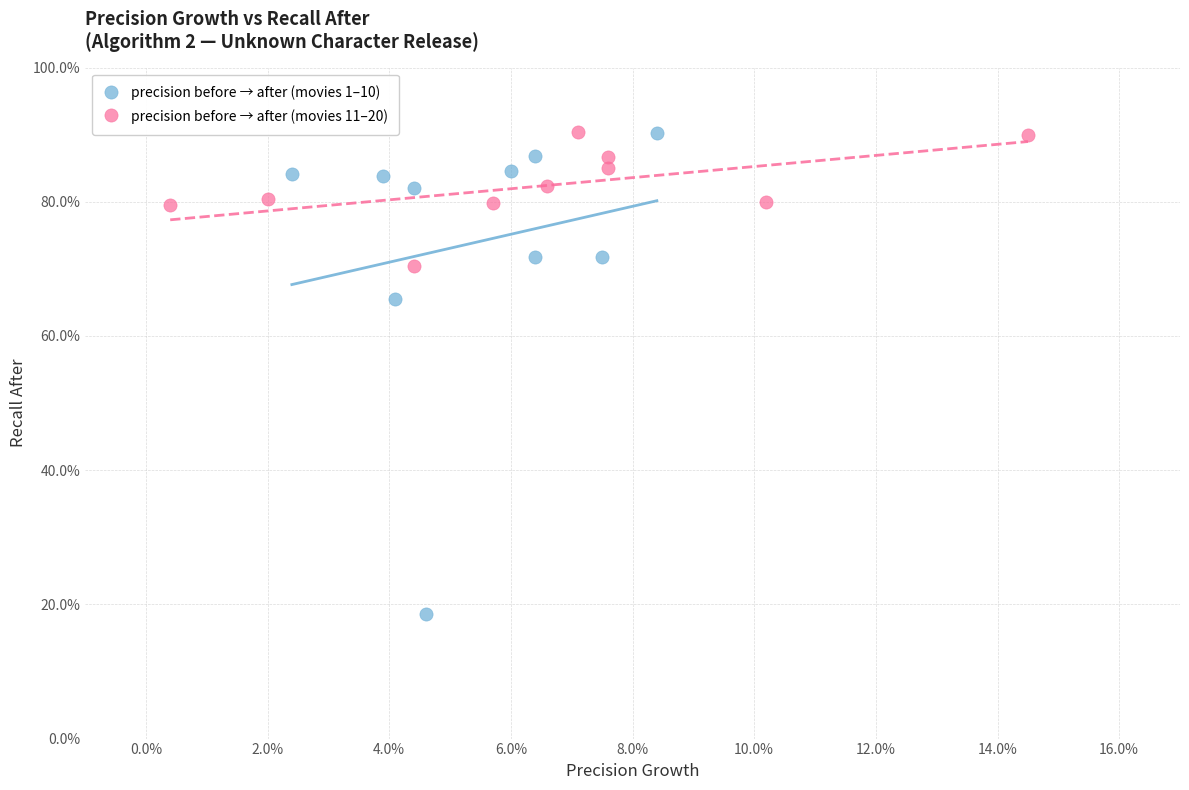

Which series has the widest spread of Y values?

precision before → after (movies 1–10)